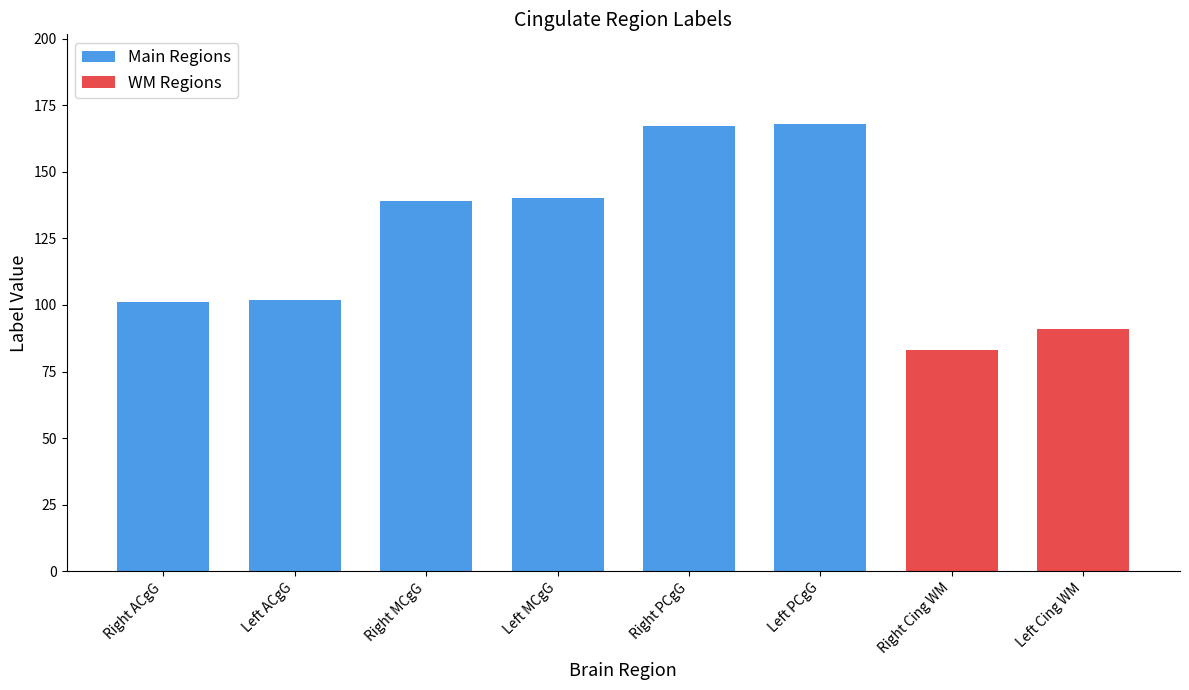

Which category has the lowest value across all series?

Right Cing WM